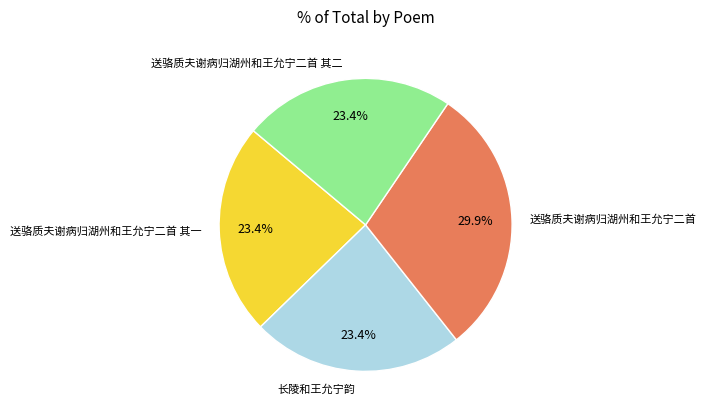

The 送骆质夫谢病归湖州和王允宁二首 其二 slice represents 35% of the pie. True or false?

False